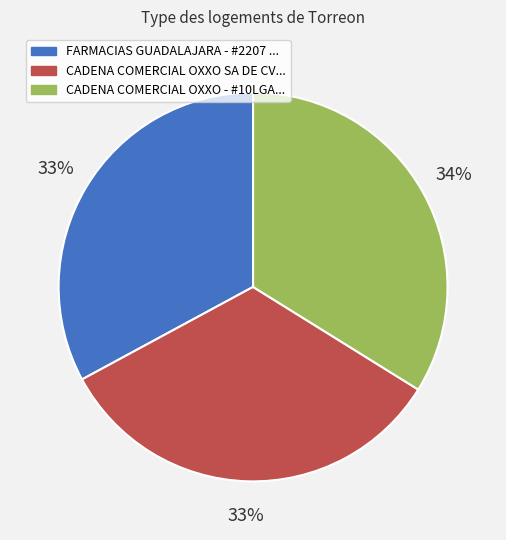

Is there any slice that represents more than half of the pie?

No